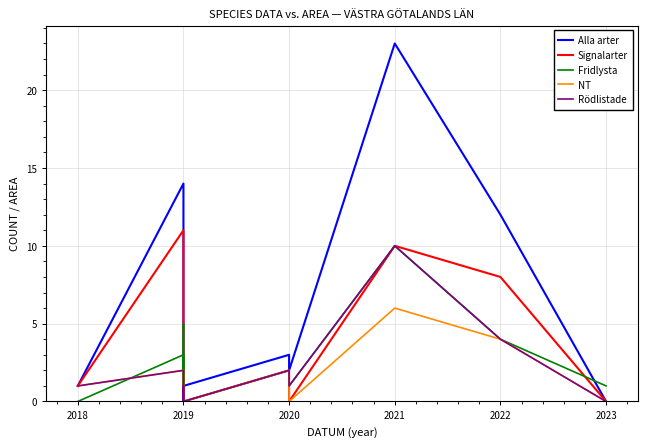

What is the difference between the second highest and second lowest values in the NT series?

4